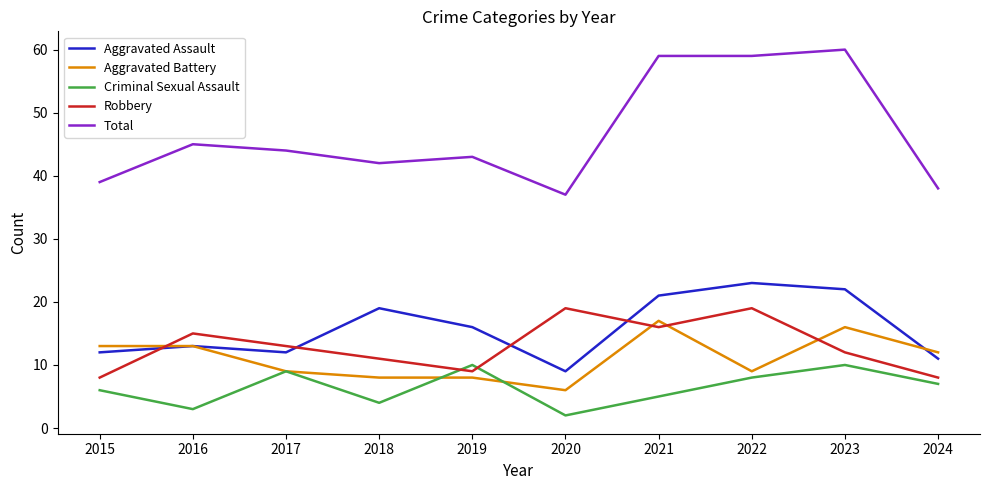

What value does the Total series have at 2021, to the nearest 10?

60